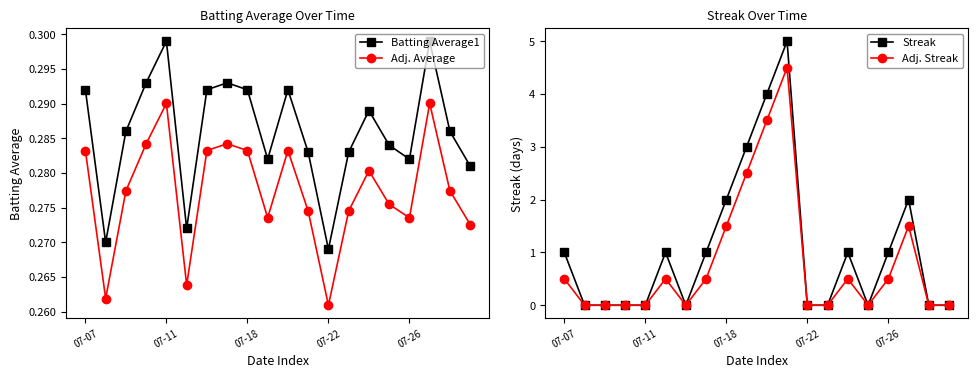

Which series has the largest range (max minus min)?

Streak